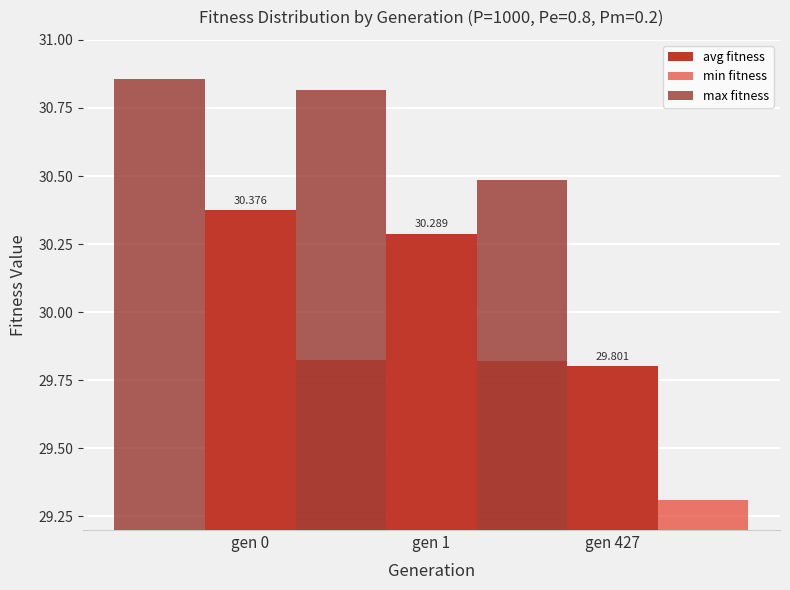

Which category has the lowest value across all series?

gen 427